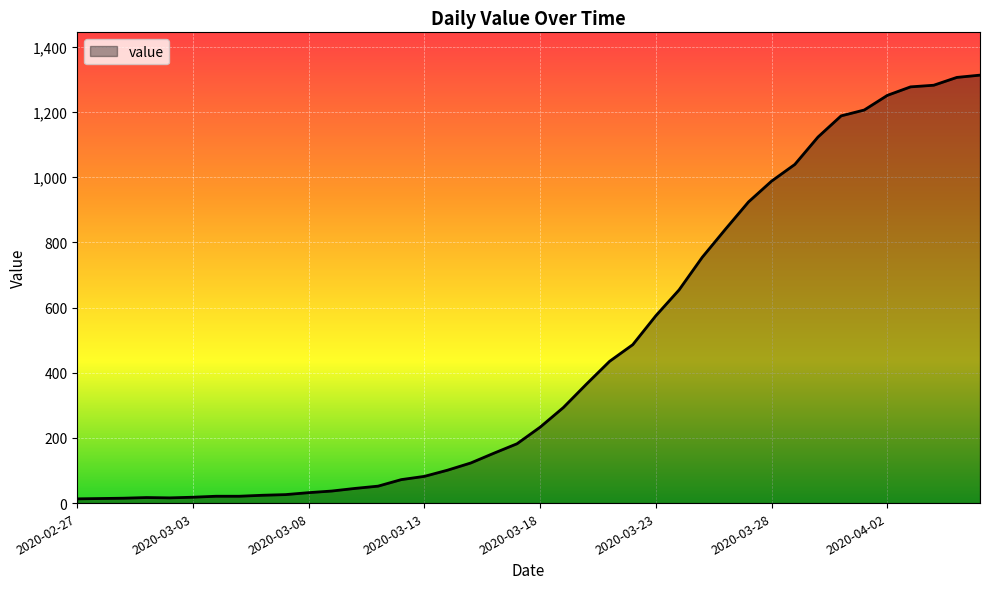

What is the maximum value shown in the chart?

1313